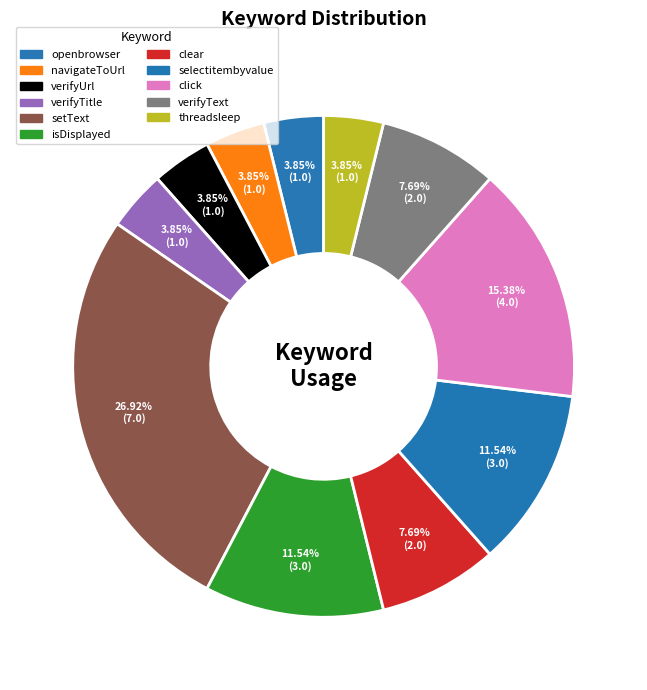

Rank the categories by value from highest to lowest.

setText, click, isDisplayed, selectitembyvalue, clear, verifyText, openbrowser, navigateToUrl, verifyUrl, verifyTitle, threadsleep